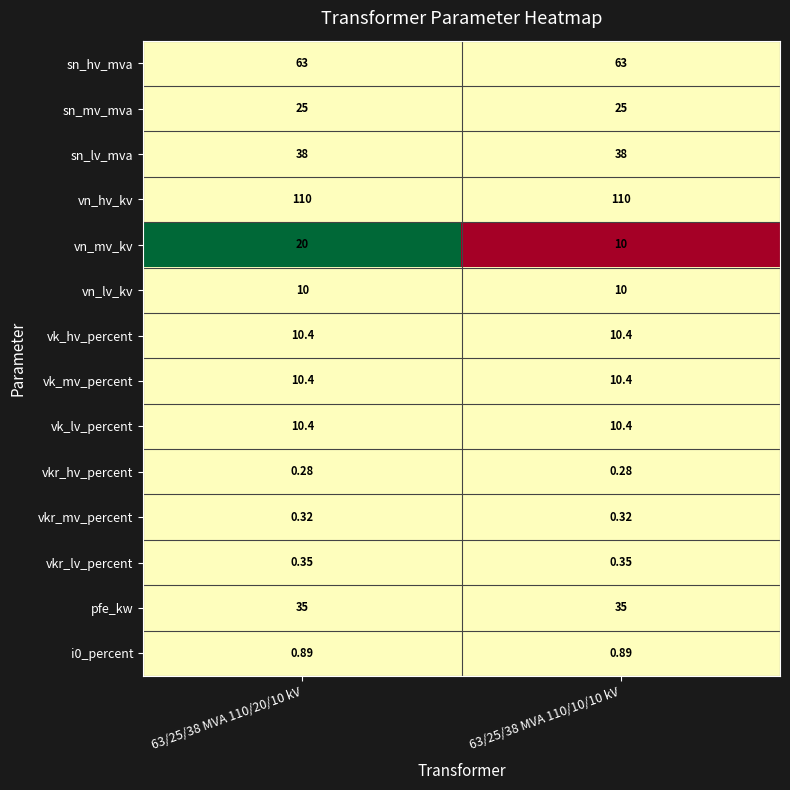

What is the difference between the highest and lowest values at 63/25/38 MVA 110/20/10 kV?

109.7